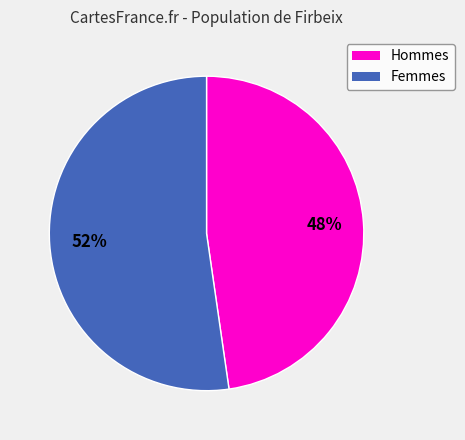

Is there a majority slice in this chart?

Yes